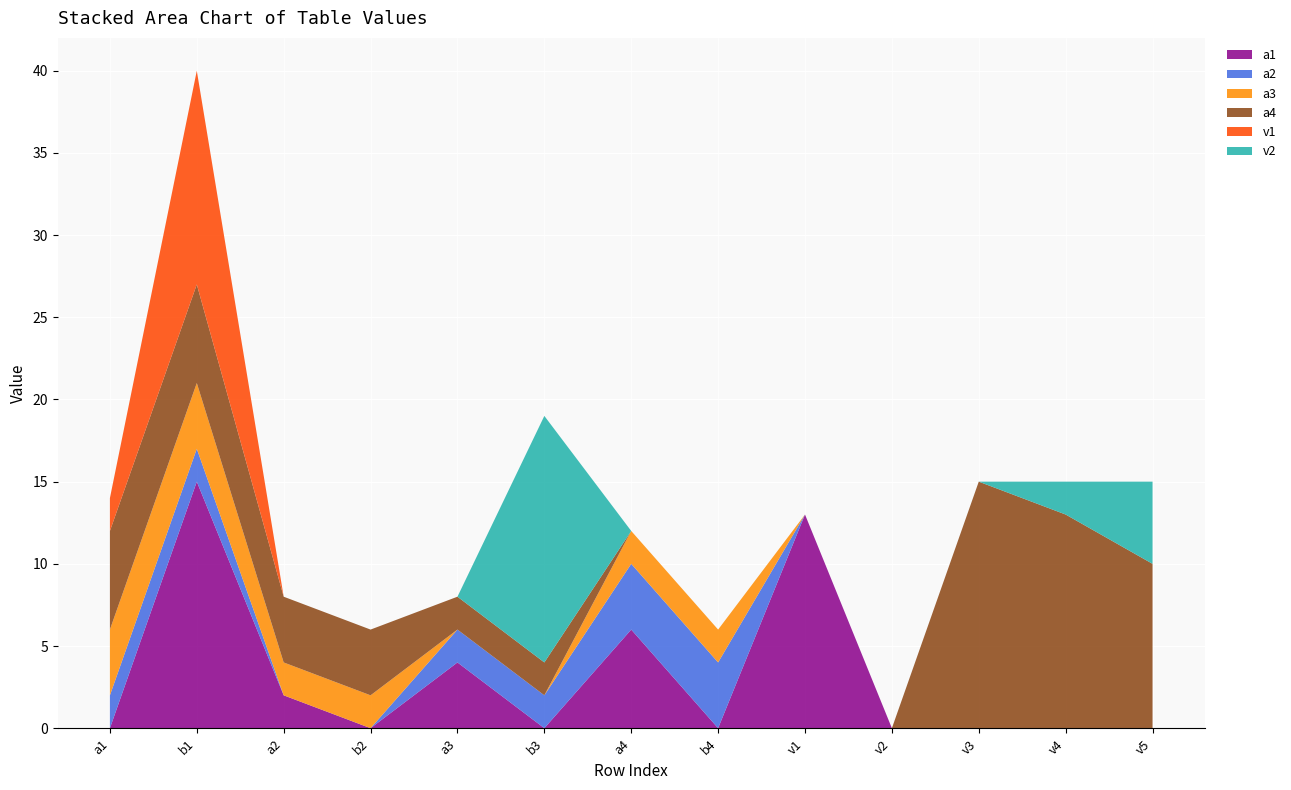

Reading left to right, list all the values displayed in this chart.

a1: 0	15	2	0	4	0	6	0	13	0	0	0	0
a2: 2	2	0	0	2	2	4	4	0	0	0	0	0
a3: 4	4	2	2	0	0	2	2	0	0	0	0	0
a4: 6	6	4	4	2	2	0	0	0	0	15	13	10
v1: 2	13	0	0	0	0	0	0	0	0	0	0	0
v2: 0	0	0	0	0	15	0	0	0	0	0	2	5